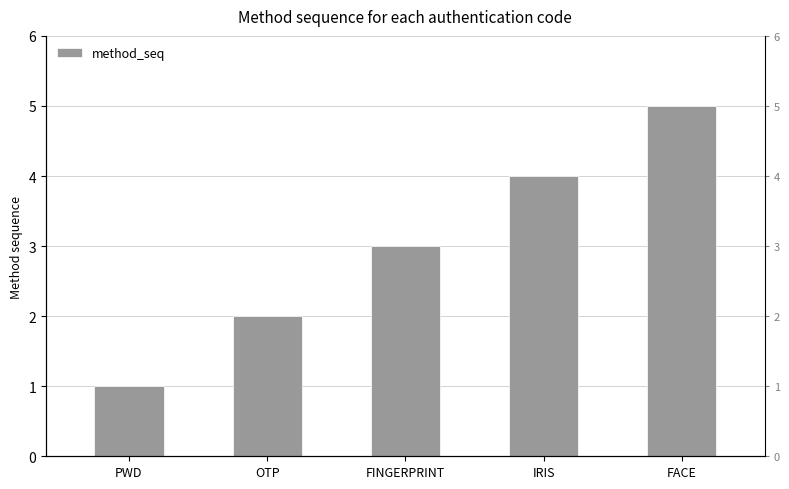

Where is the data nearest to the value 3?

FINGERPRINT